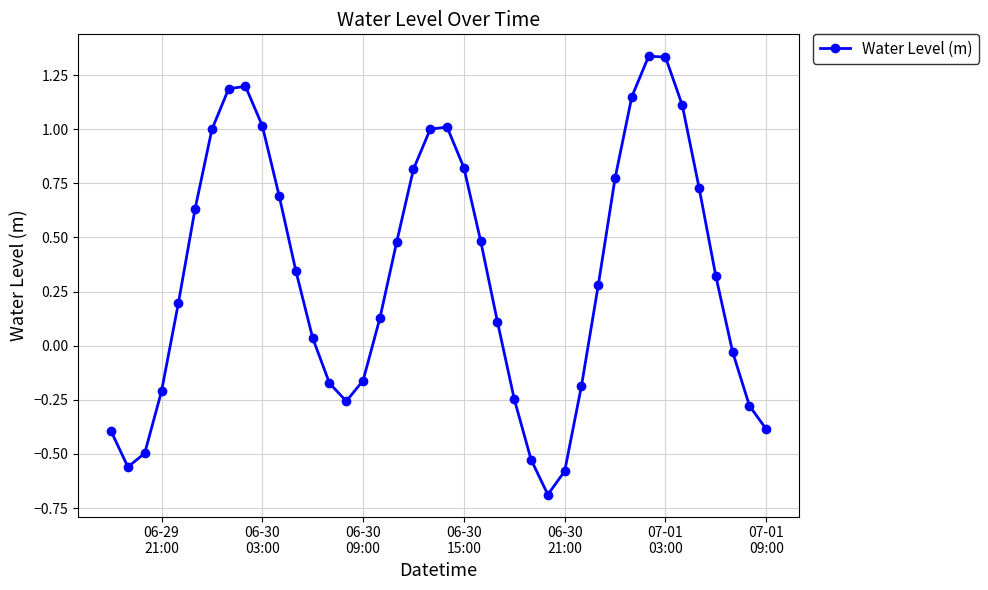

Does the chart display data point markers on the line(s)?

Yes